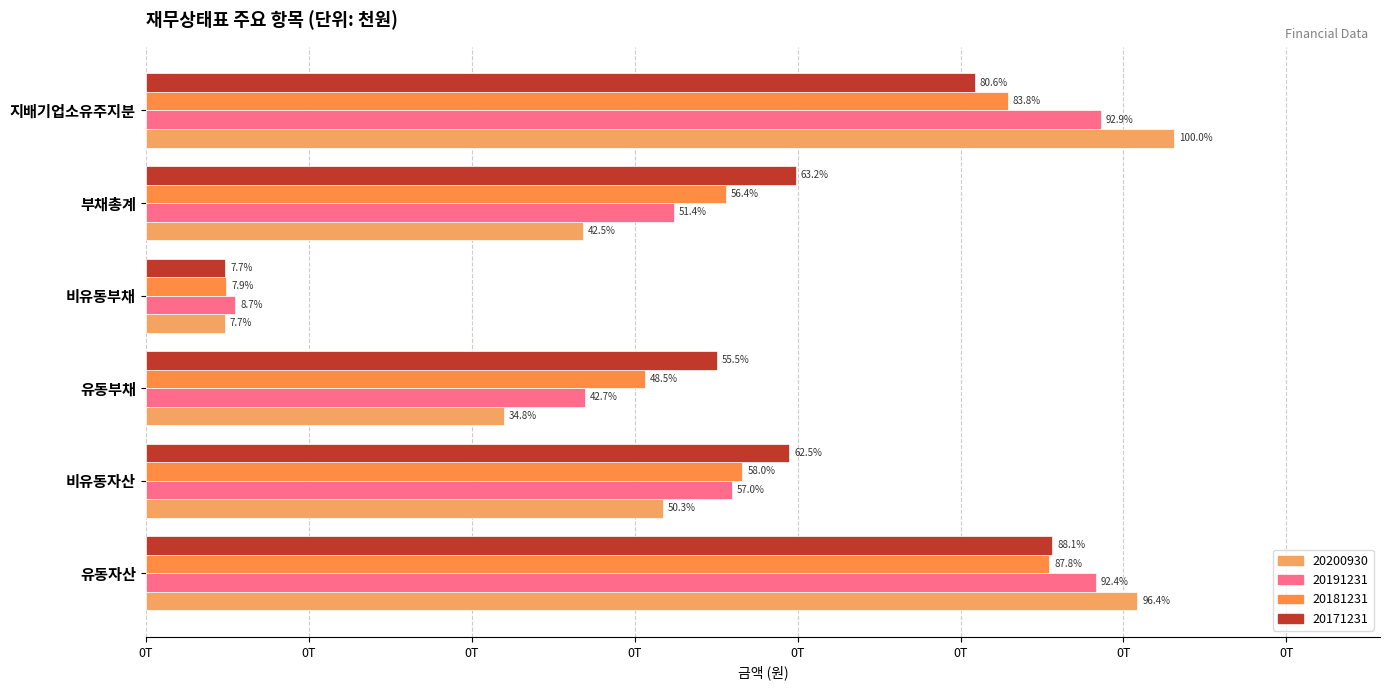

What is the smallest value displayed?

9696616341